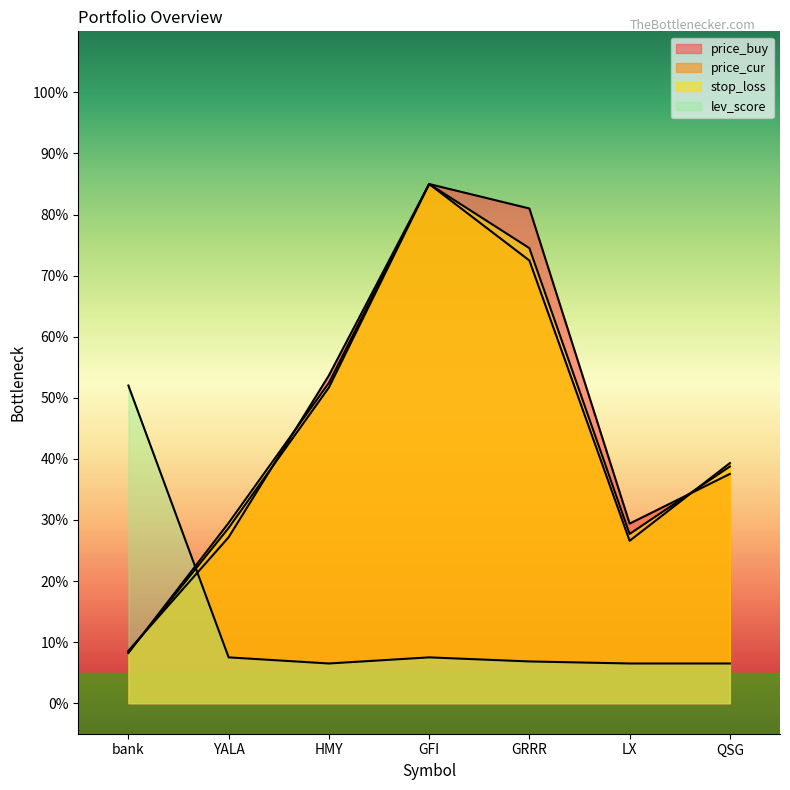

At which label is price_cur closest to 46?

HMY